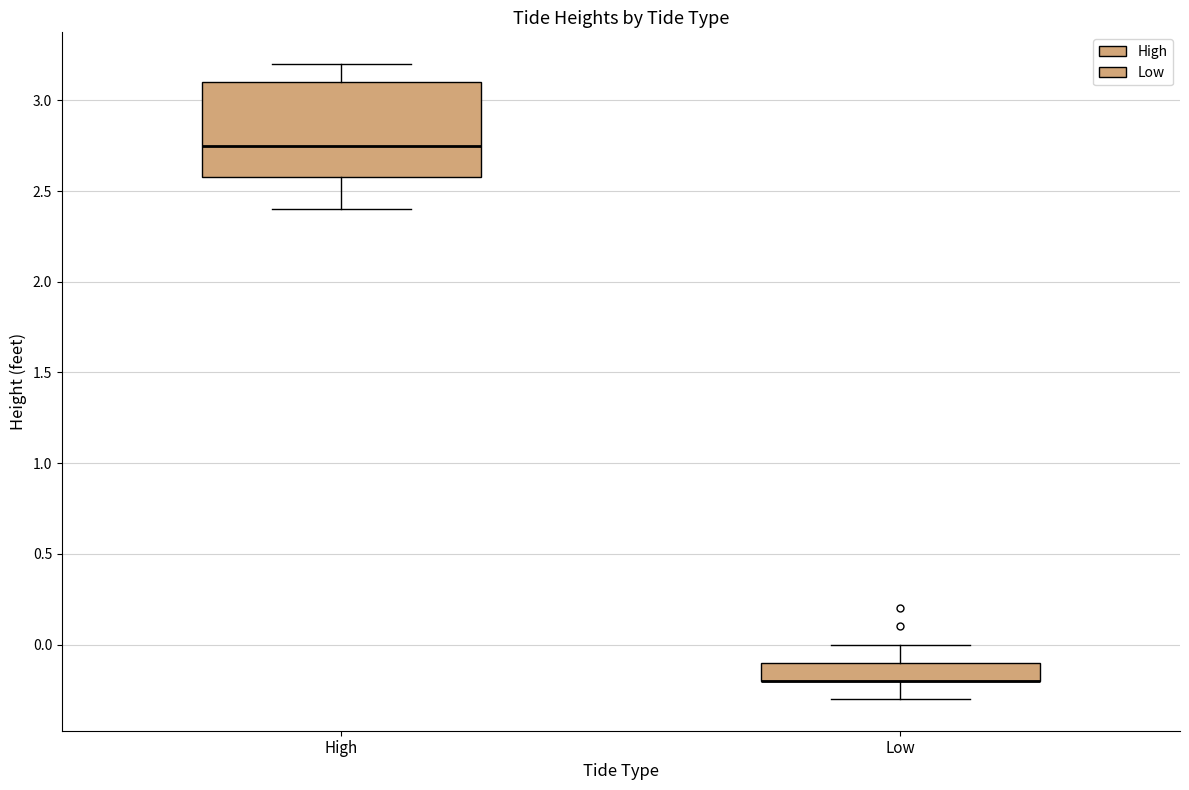

Which box is the tallest, from its lower edge to its upper edge?

High